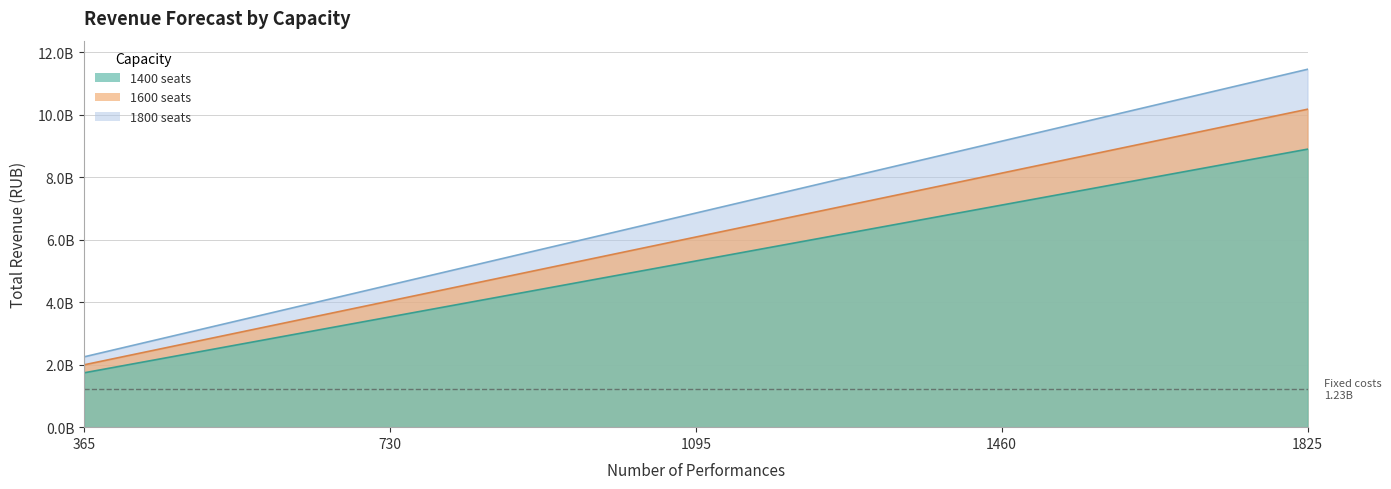

How many data points in 1400 seats are above 5315500000?

2